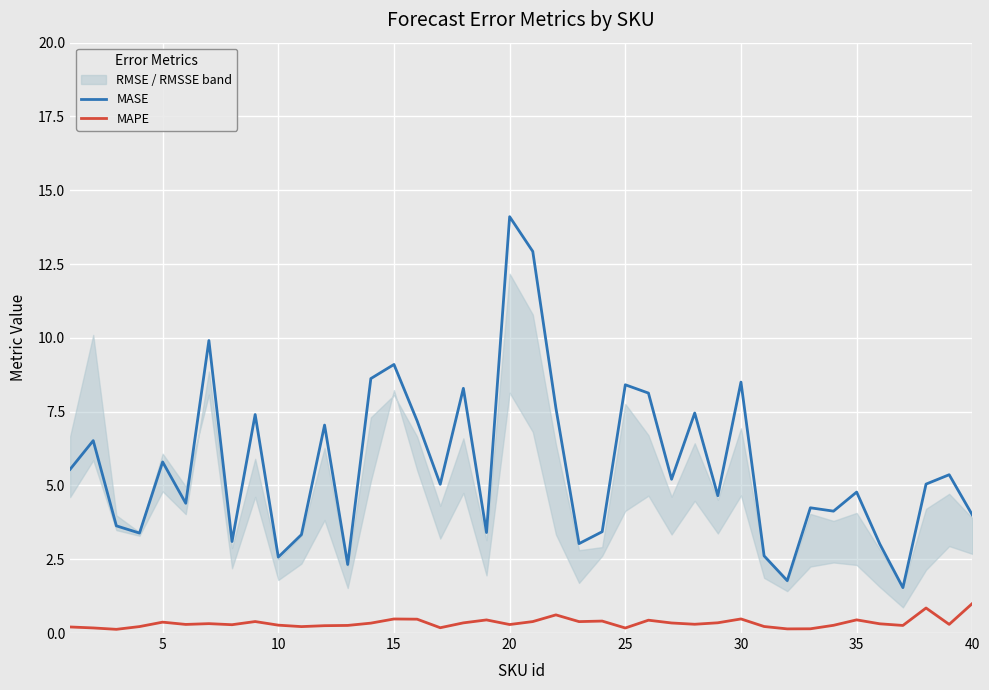

What is the minimum value shown in the chart?

0.1